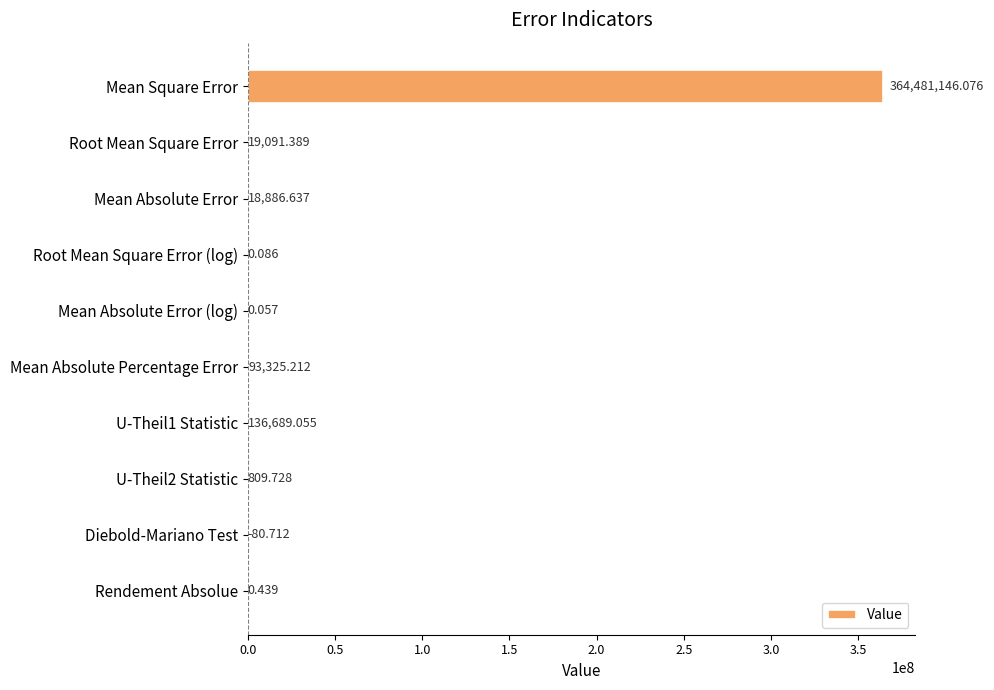

Which category has the highest value across all series?

Mean Square Error